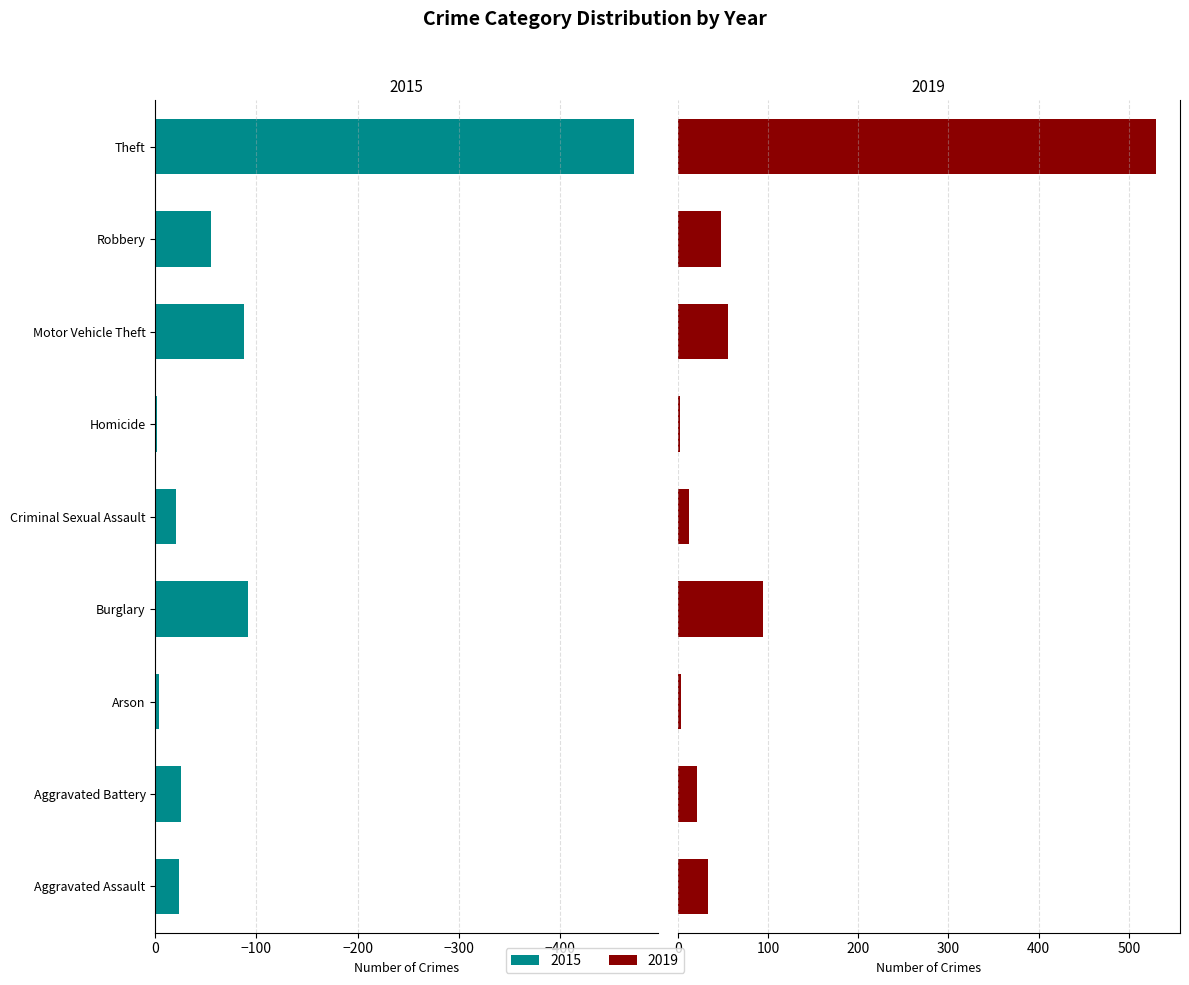

What is the sum of all 2019 values?

802